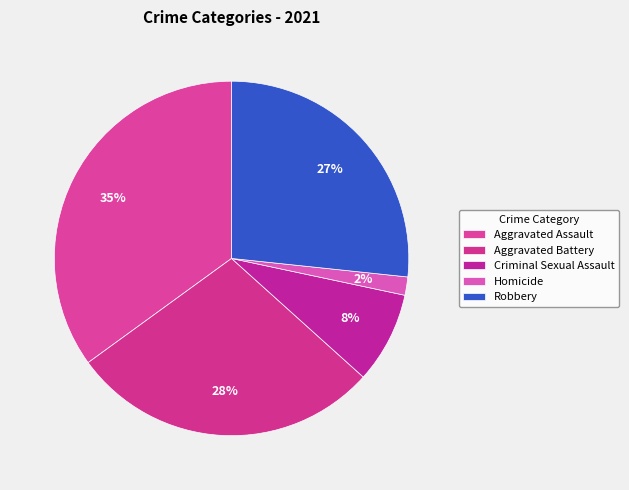

What percentage is the Aggravated Assault slice, to the nearest percent?

35%